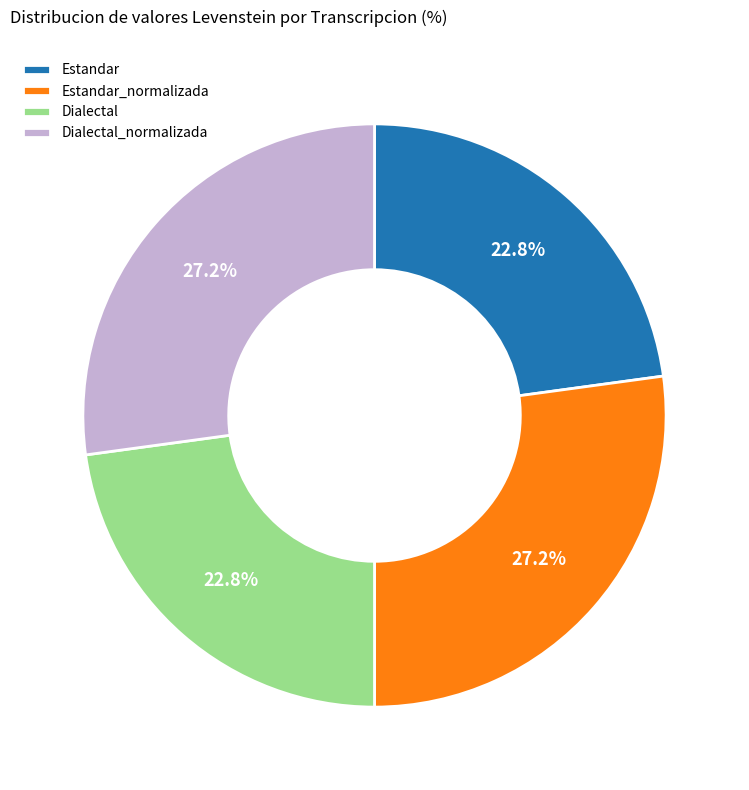

How many segments does this pie chart have?

4